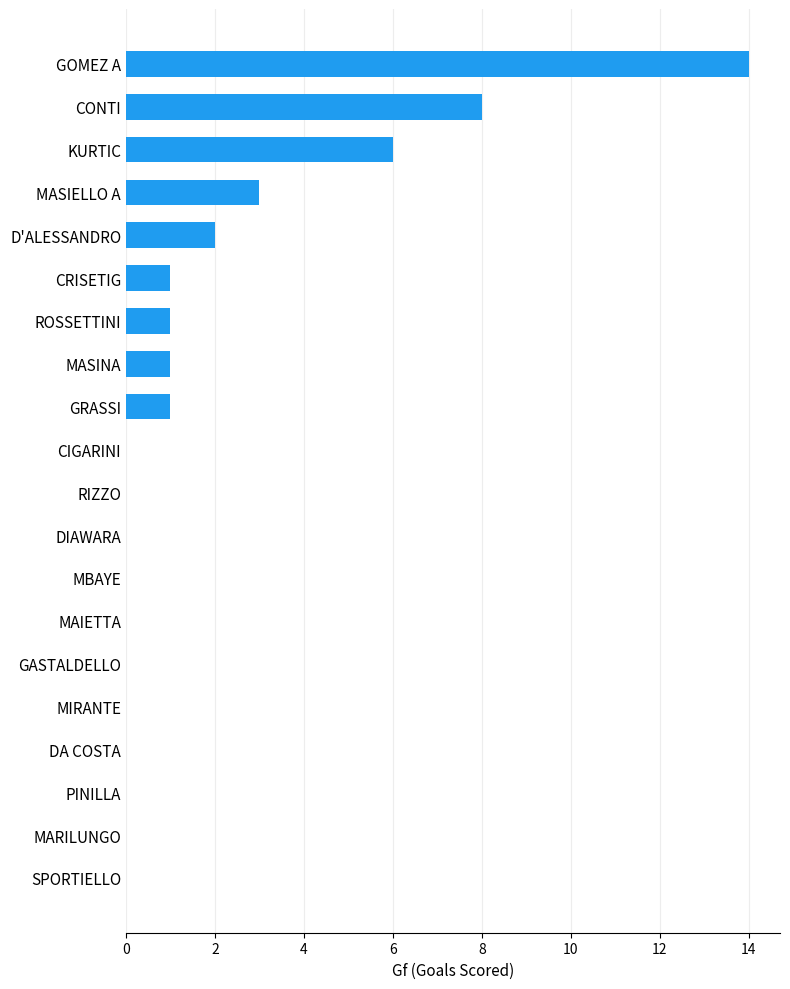

What is the greatest value displayed?

14